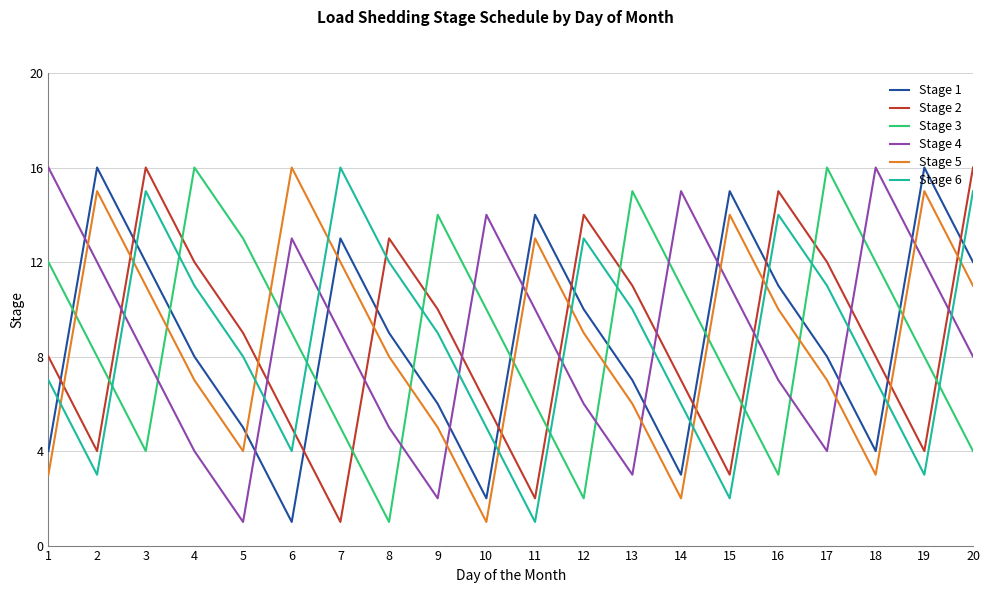

After their last crossing, which series has the higher values: Stage 4 or Stage 3?

Stage 4